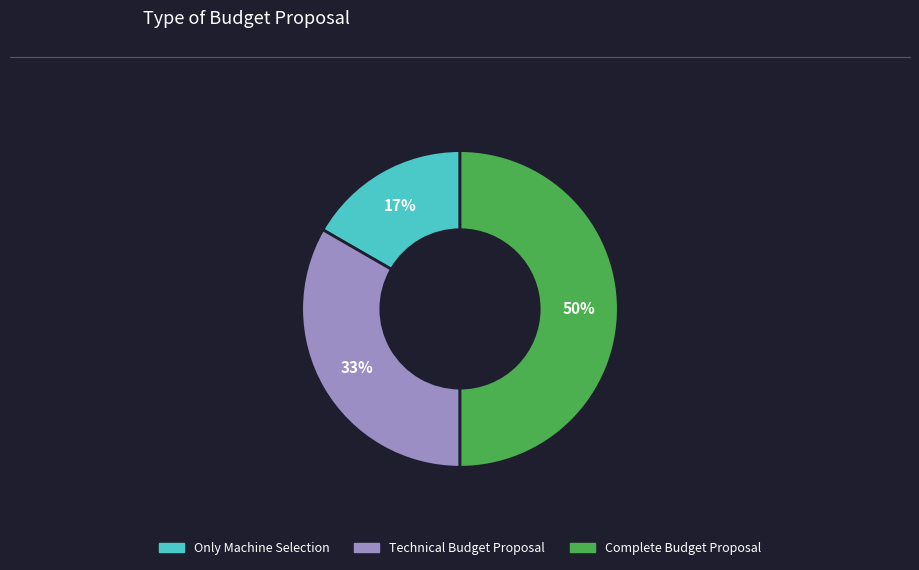

The Technical Budget Proposal slice represents 42% of the pie. True or false?

False